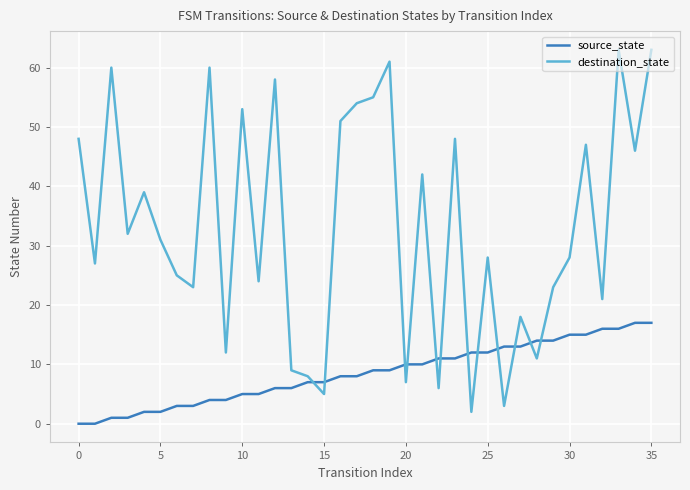

How many times do destination_state and source_state cross each other?

12